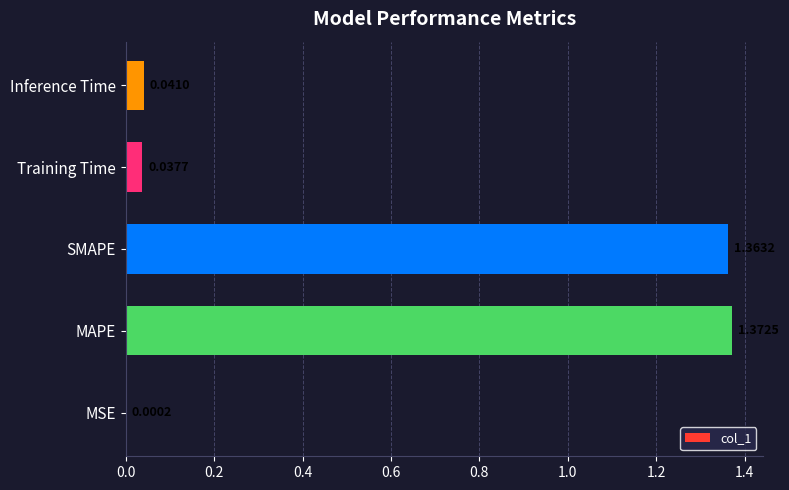

Which has a higher value, Training Time or SMAPE?

SMAPE